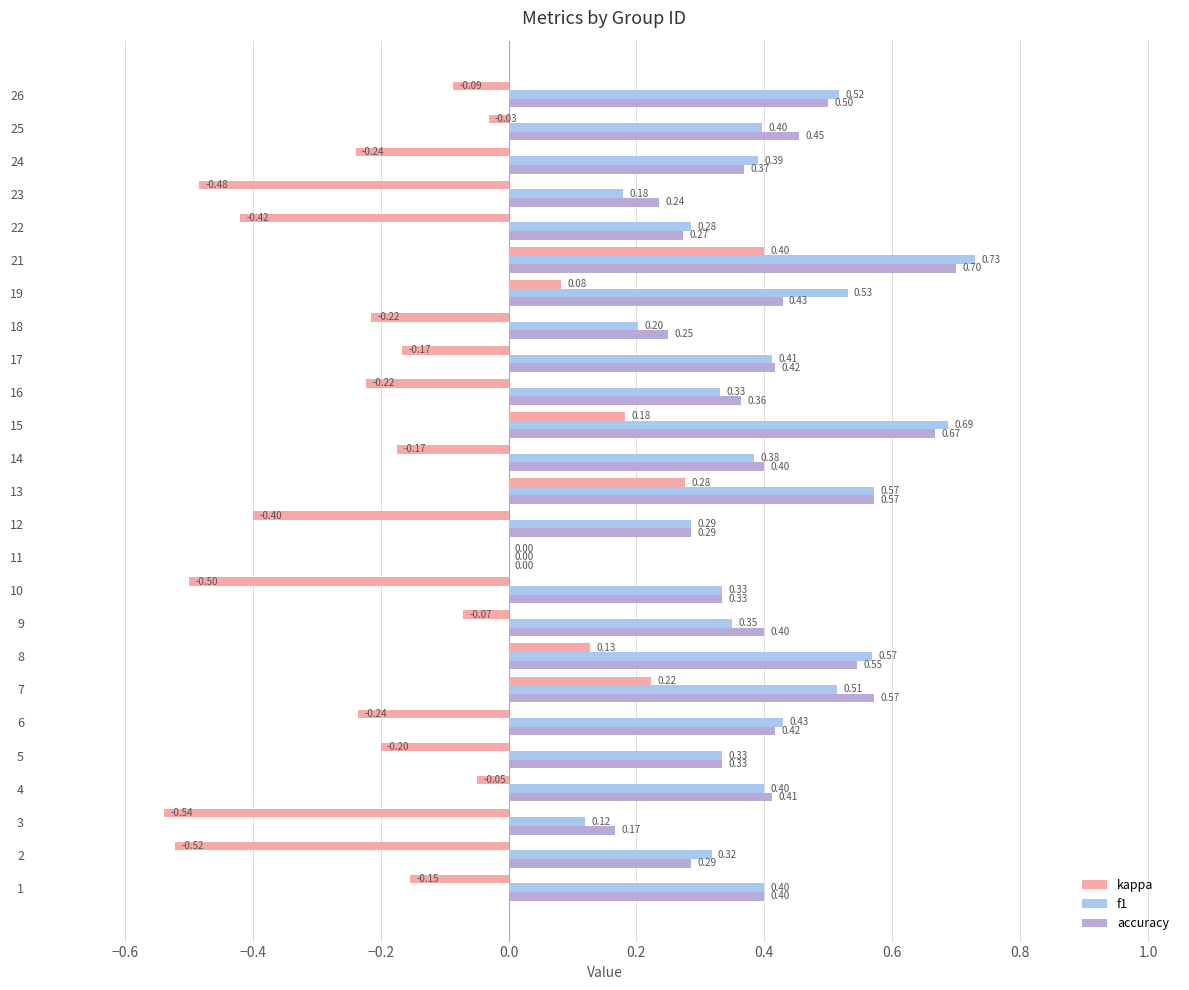

Where is accuracy nearest to the value 0?

11